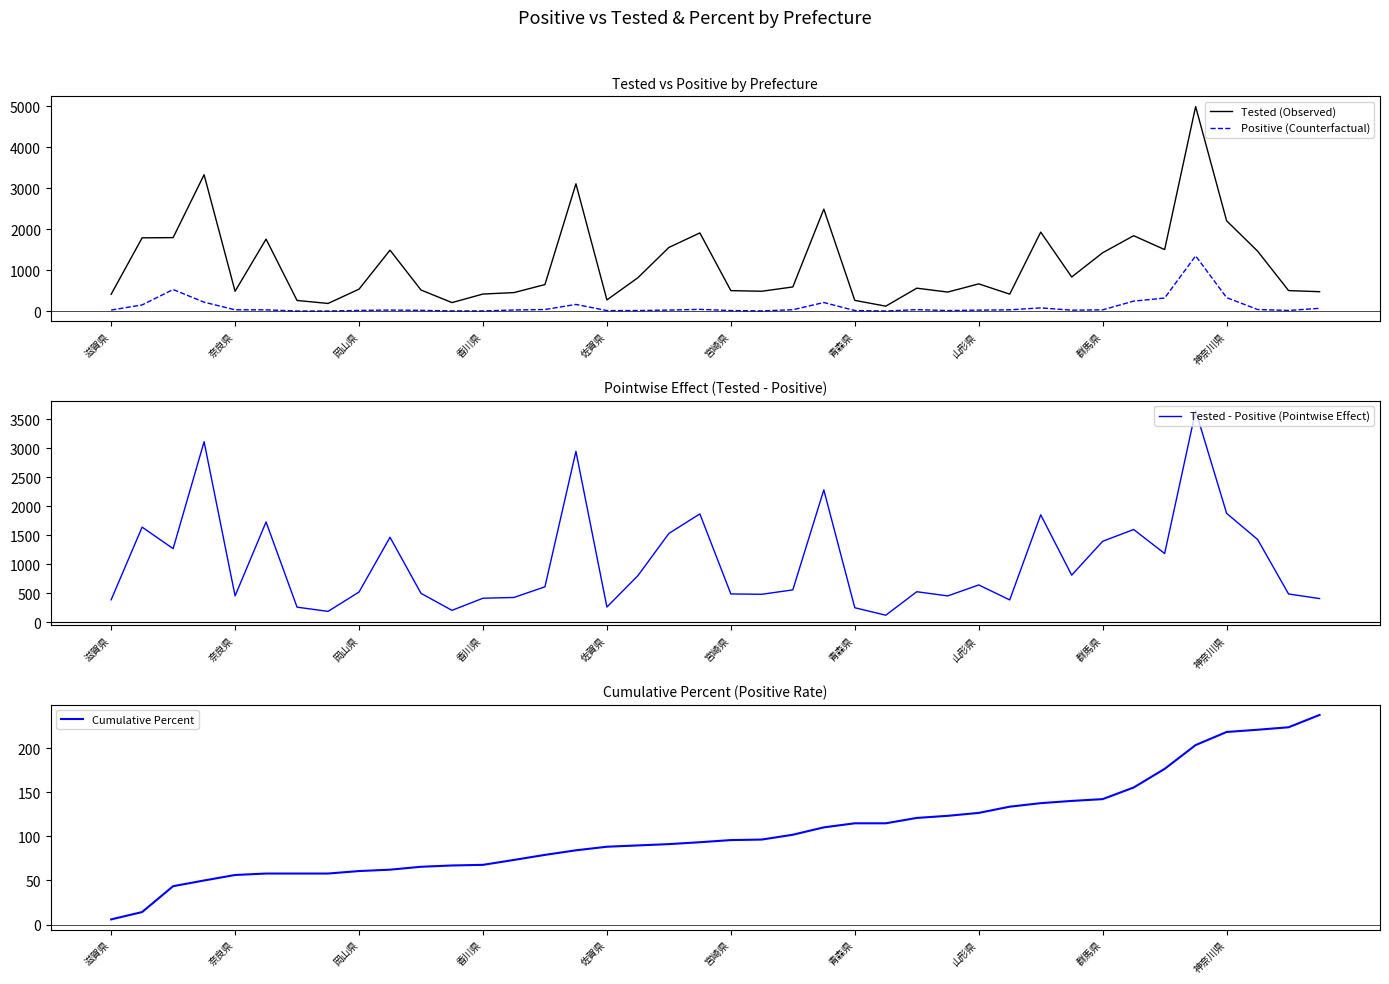

True or false: Positive (Counterfactual) and Tested (Observed) intersect in this chart.

False